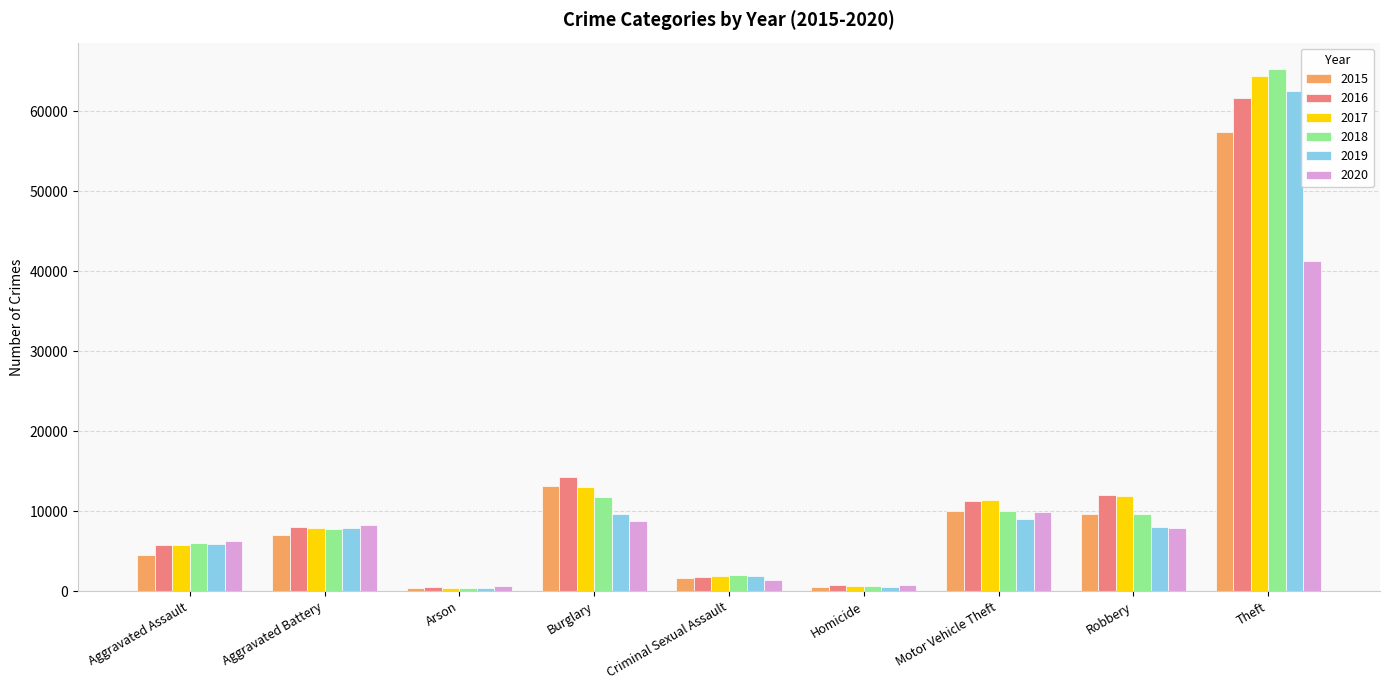

What is the greatest value displayed?

65285